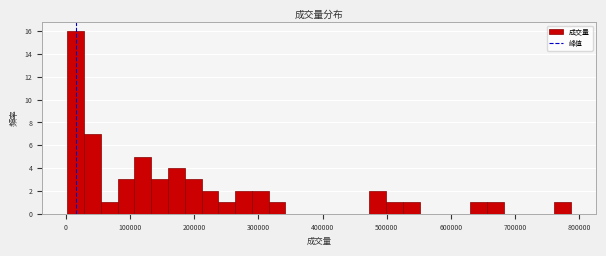

Read against the x-axis, roughly where is the centre of the tallest bar?

20000